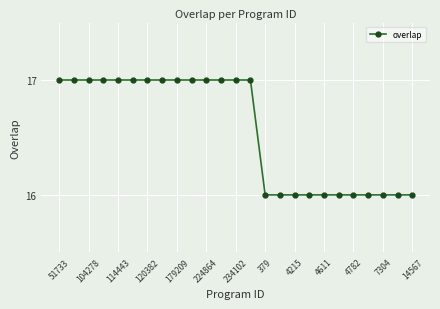

What is the smallest value displayed?

16